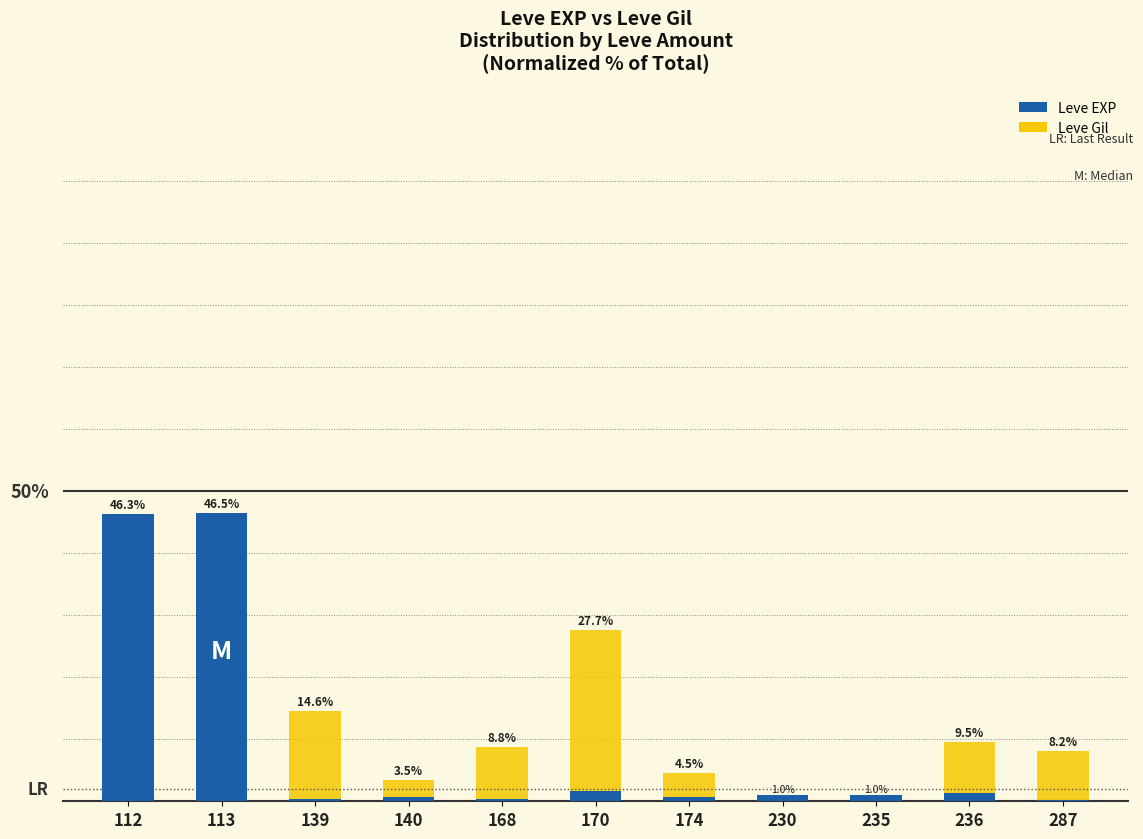

Reading left to right, extract all data points from this chart.

Leve EXP: 112=46.3	113=46.5	139=0.4	140=0.7	168=0.4	170=1.6	174=0.7	230=1.0	235=1.0	236=1.3	287=0.2
Leve Gil: 112=2.8	113=19.1	139=14.6	140=3.5	168=8.8	170=27.7	174=4.5	230=0.9	235=0.4	236=9.5	287=8.2